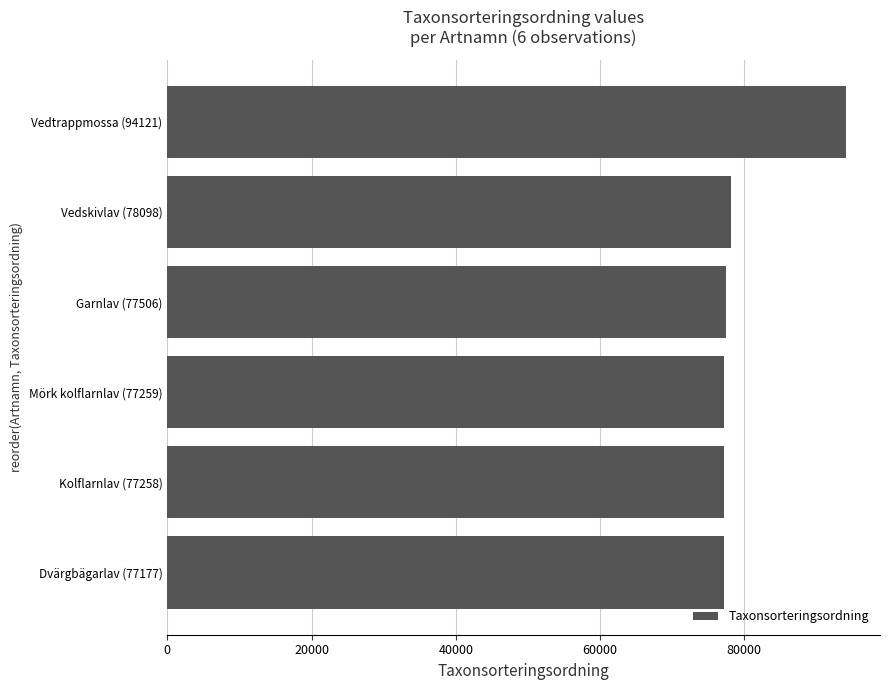

What is the difference between the maximum and minimum values?

16944